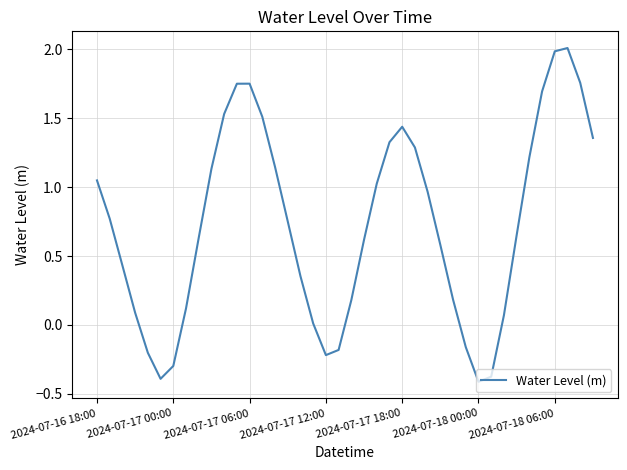

What is the maximum value shown in the chart?

2.0